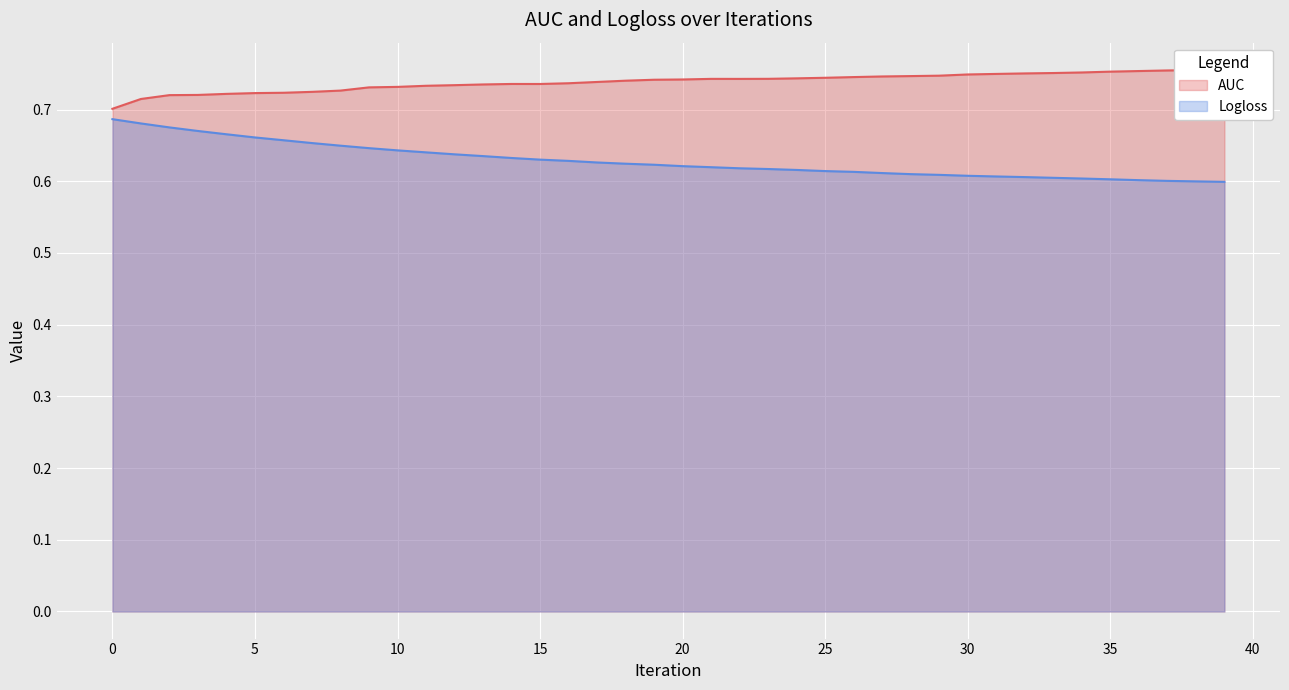

Reading left to right, transcribe all the data shown in this chart.

AUC: 0=0.7	1=0.7	2=0.7	3=0.7	4=0.7	5=0.7	6=0.7	7=0.7	8=0.7	9=0.7	10=0.7	11=0.7	12=0.7	13=0.7	14=0.7	15=0.7	16=0.7	17=0.7	18=0.7	19=0.7	20=0.7	21=0.7	22=0.7	23=0.7	24=0.7	25=0.7	26=0.7	27=0.7	28=0.7	29=0.7	30=0.7	31=0.7	32=0.8	33=0.8	34=0.8	35=0.8	36=0.8	37=0.8	38=0.8	39=0.8
Logloss: 0=0.7	1=0.7	2=0.7	3=0.7	4=0.7	5=0.7	6=0.7	7=0.7	8=0.6	9=0.6	10=0.6	11=0.6	12=0.6	13=0.6	14=0.6	15=0.6	16=0.6	17=0.6	18=0.6	19=0.6	20=0.6	21=0.6	22=0.6	23=0.6	24=0.6	25=0.6	26=0.6	27=0.6	28=0.6	29=0.6	30=0.6	31=0.6	32=0.6	33=0.6	34=0.6	35=0.6	36=0.6	37=0.6	38=0.6	39=0.6